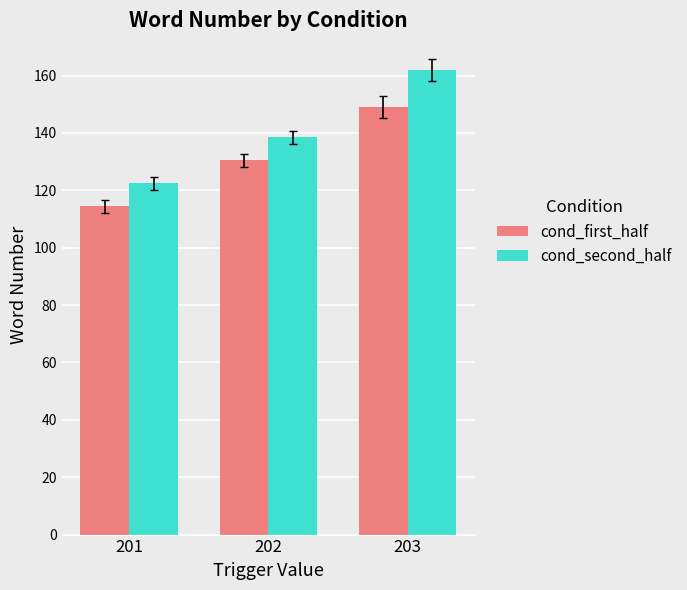

What is the difference between the cond_second_half values at 202 and 203?

23.5